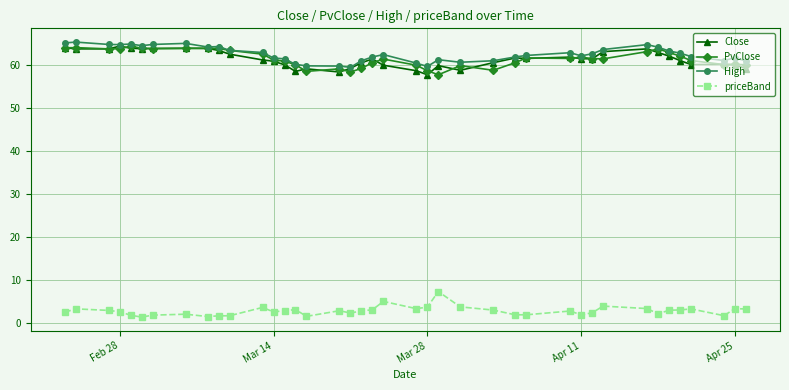

What is the value of the priceBand point at the 38th from the left?

1.7